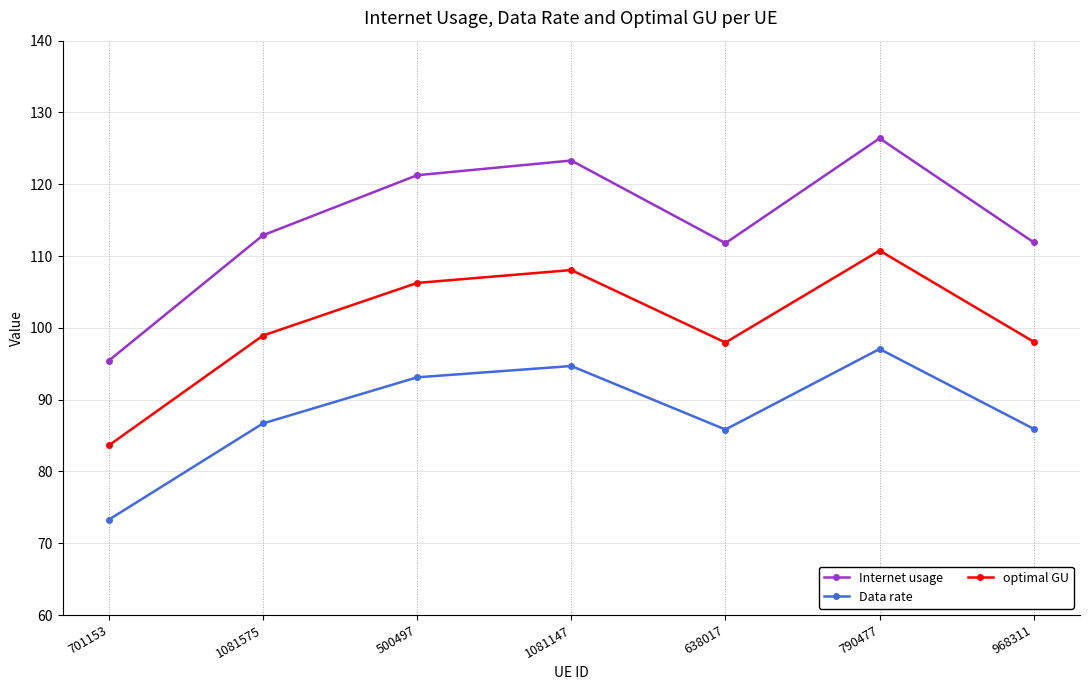

Between 500497 and 790477, which series saw the biggest shift?

Internet usage